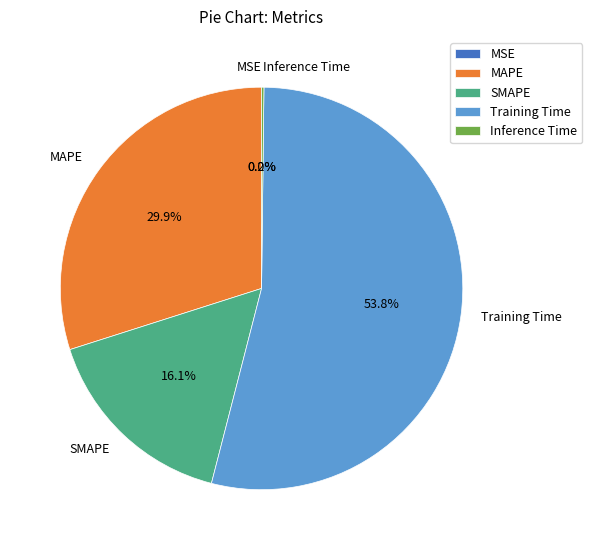

To the nearest percent, what portion does Training Time represent?

54%